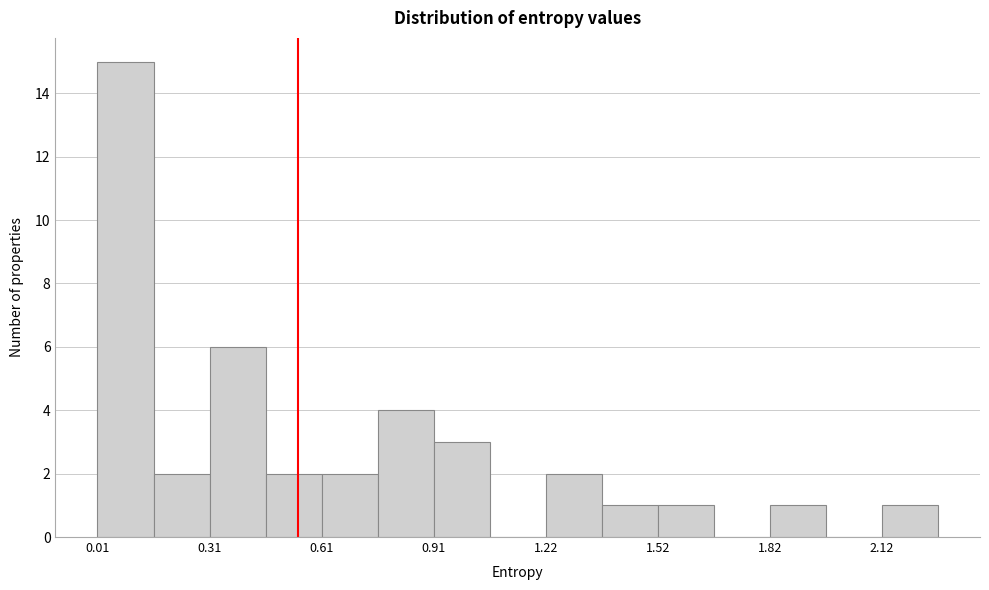

Around what value on the x-axis is the tallest bar? Give the approximate position of its centre, as read against the axis.

0.10